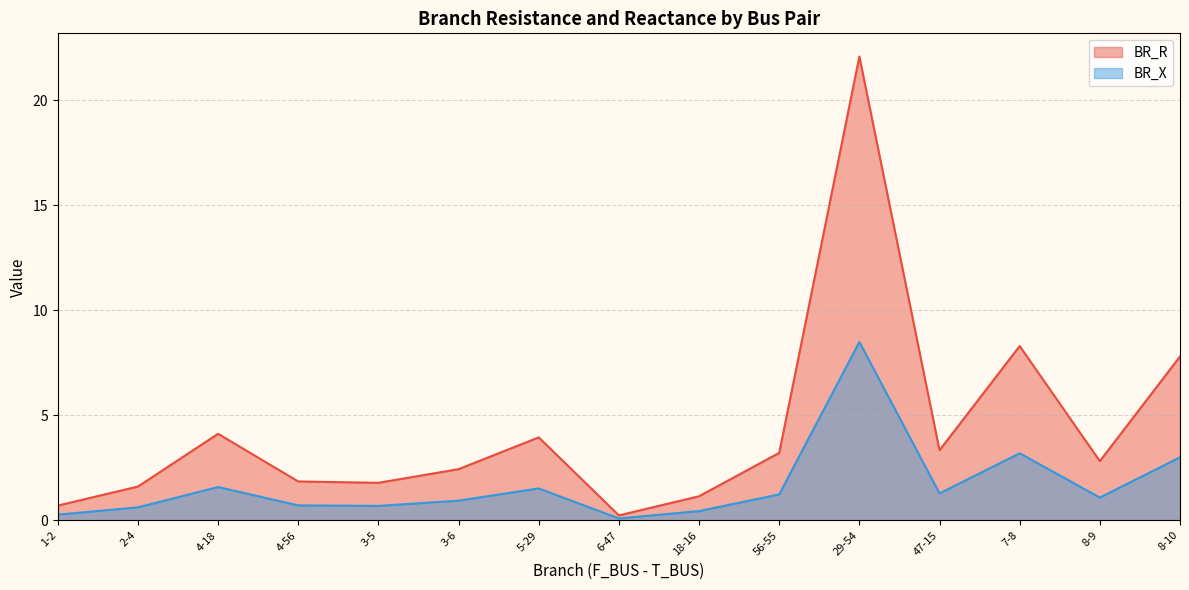

Which series has the largest total across all categories?

BR_R